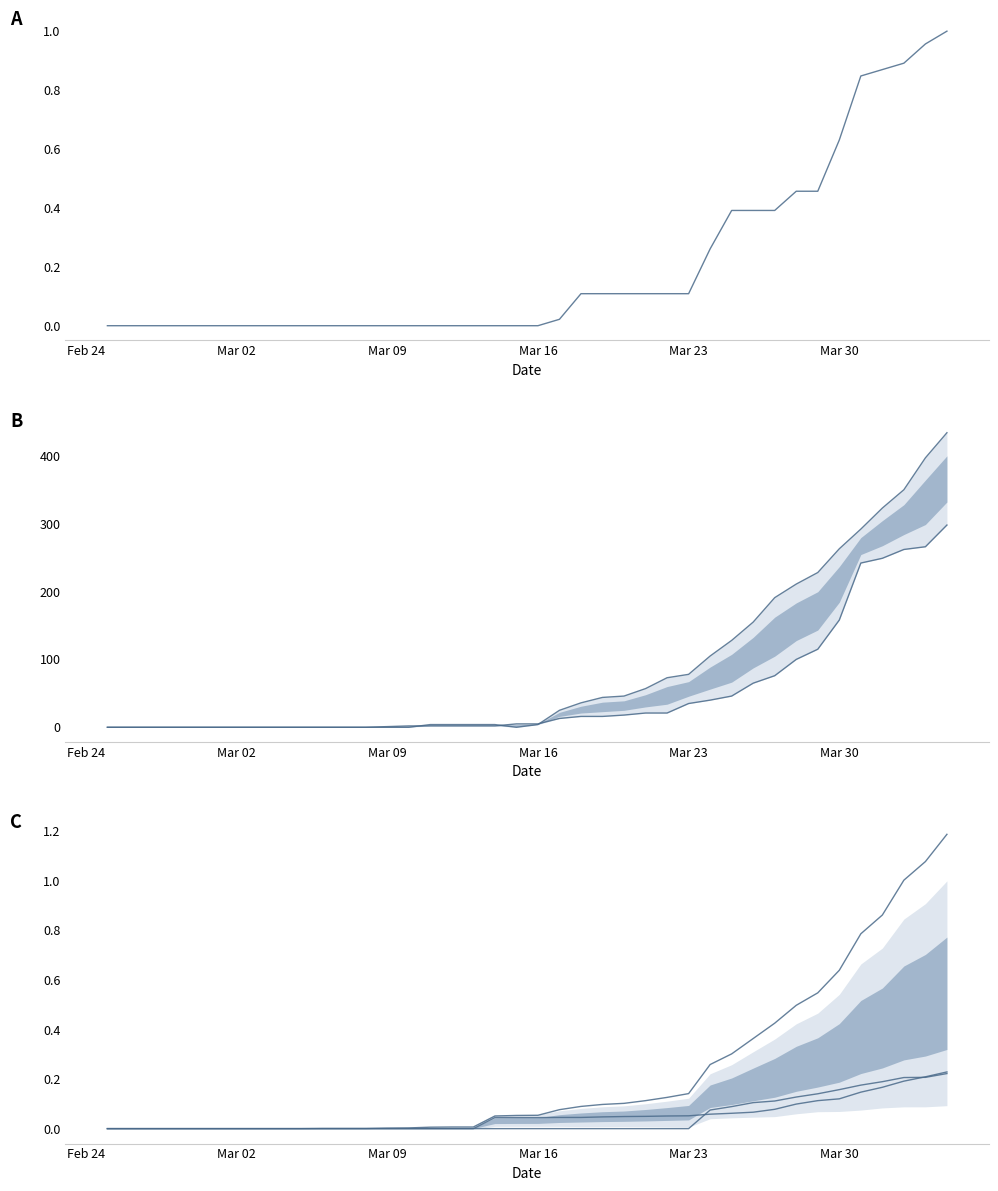

Which category has the lowest value in the ZG series?

Feb 24